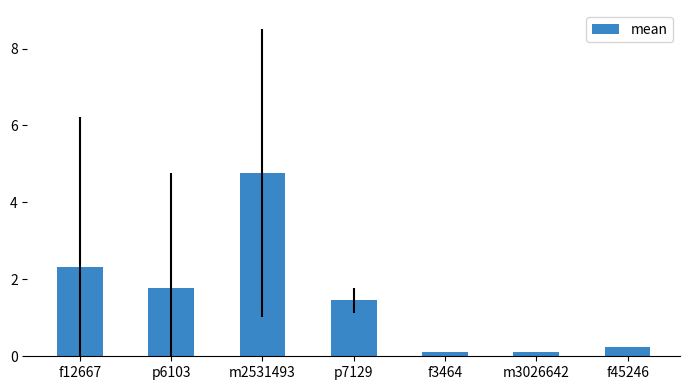

Reading left to right, transcribe all the data shown in this chart.

f12667=2.3	p6103=1.8	m2531493=4.8	p7129=1.5	f3464=0.1	m3026642=0.1	f45246=0.2